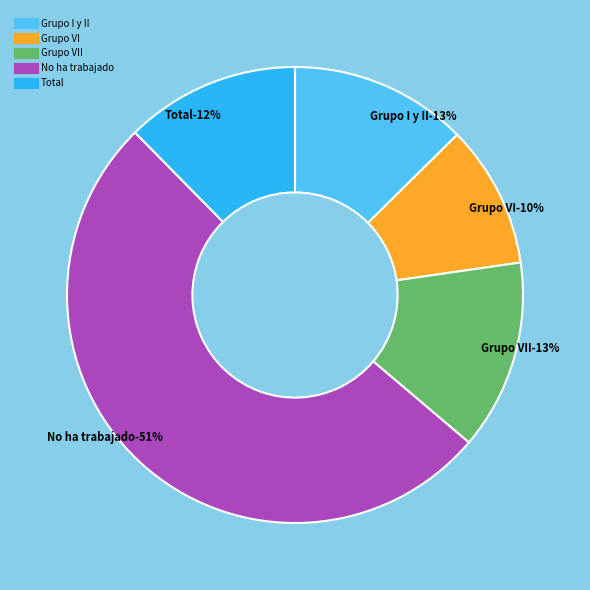

Count the number of slices in the pie.

6